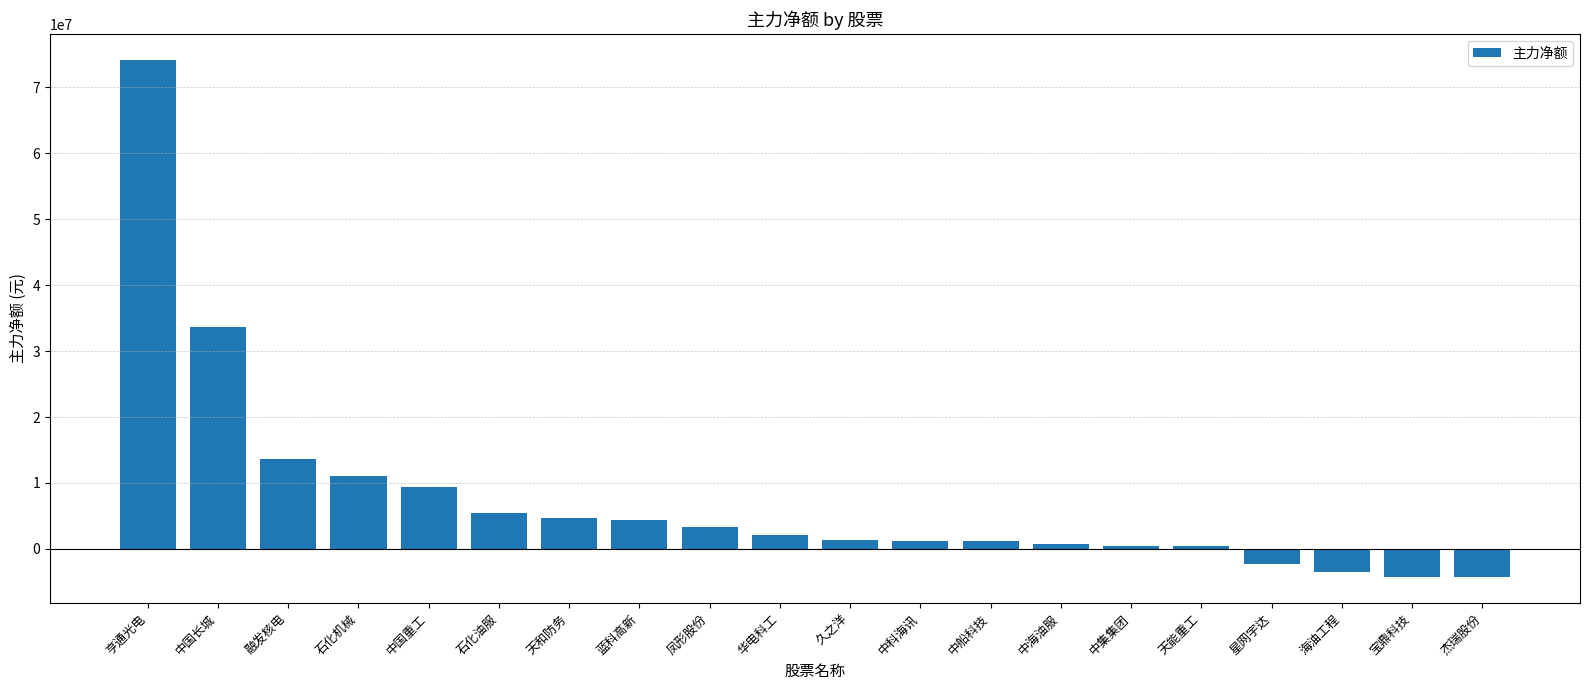

What is the value of the 19th bar from the left?

-4259316